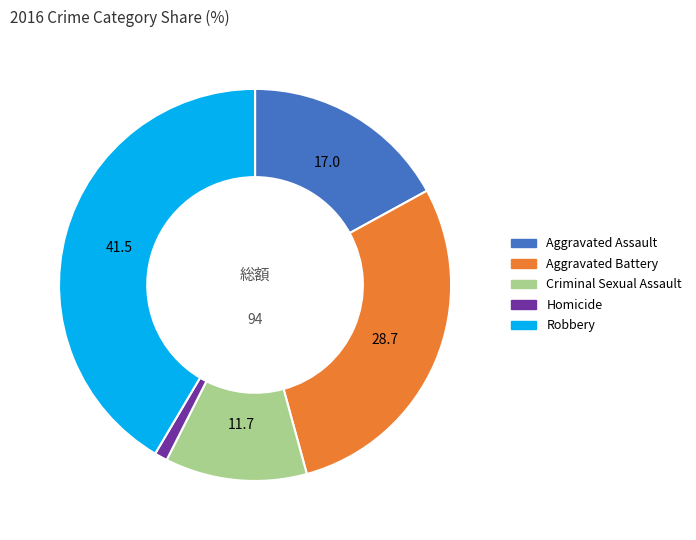

Is there a majority slice in this chart?

No